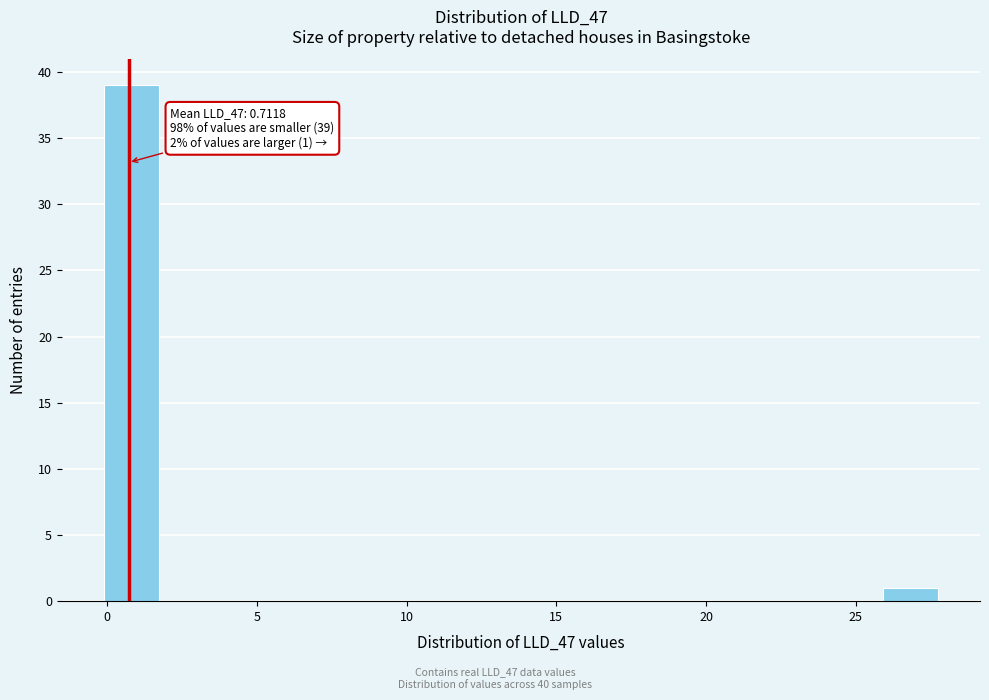

Read against the x-axis, roughly where is the centre of the tallest bar?

1.0